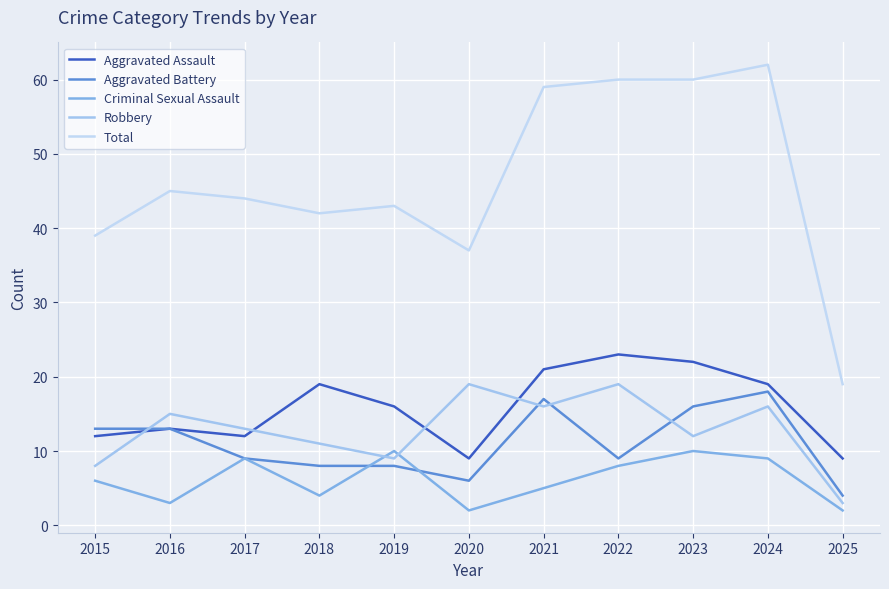

Reading right to left, extract all data points from this chart.

Aggravated Assault: 2025=9	2024=19	2023=22	2022=23	2021=21	2020=9	2019=16	2018=19	2017=12	2016=13	2015=12
Aggravated Battery: 2025=4	2024=18	2023=16	2022=9	2021=17	2020=6	2019=8	2018=8	2017=9	2016=13	2015=13
Criminal Sexual Assault: 2025=2	2024=9	2023=10	2022=8	2021=5	2020=2	2019=10	2018=4	2017=9	2016=3	2015=6
Robbery: 2025=3	2024=16	2023=12	2022=19	2021=16	2020=19	2019=9	2018=11	2017=13	2016=15	2015=8
Total: 2025=19	2024=62	2023=60	2022=60	2021=59	2020=37	2019=43	2018=42	2017=44	2016=45	2015=39